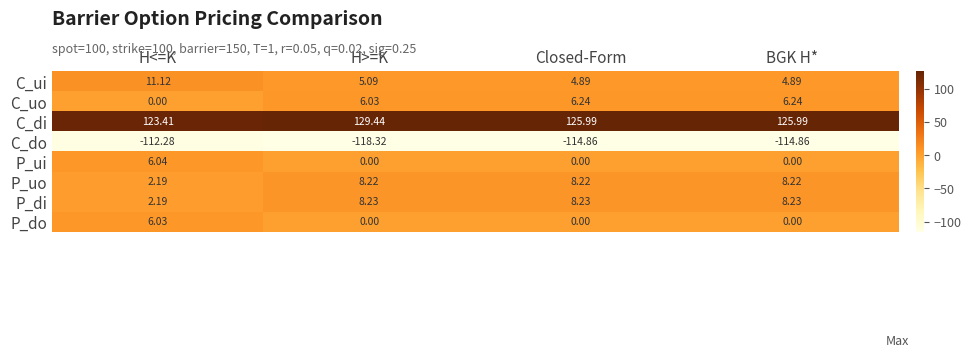

What is the total value across all series at H>=K?

38.7